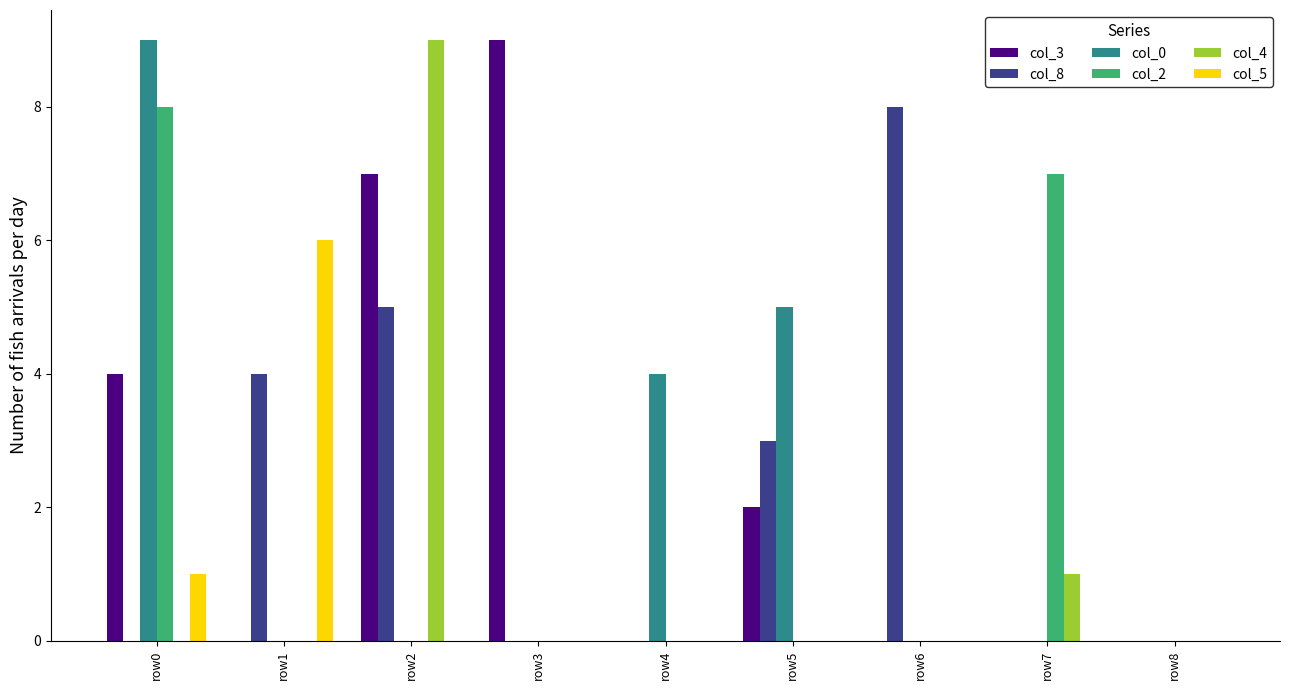

Is it true that col_5 equals 0 at row4?

True